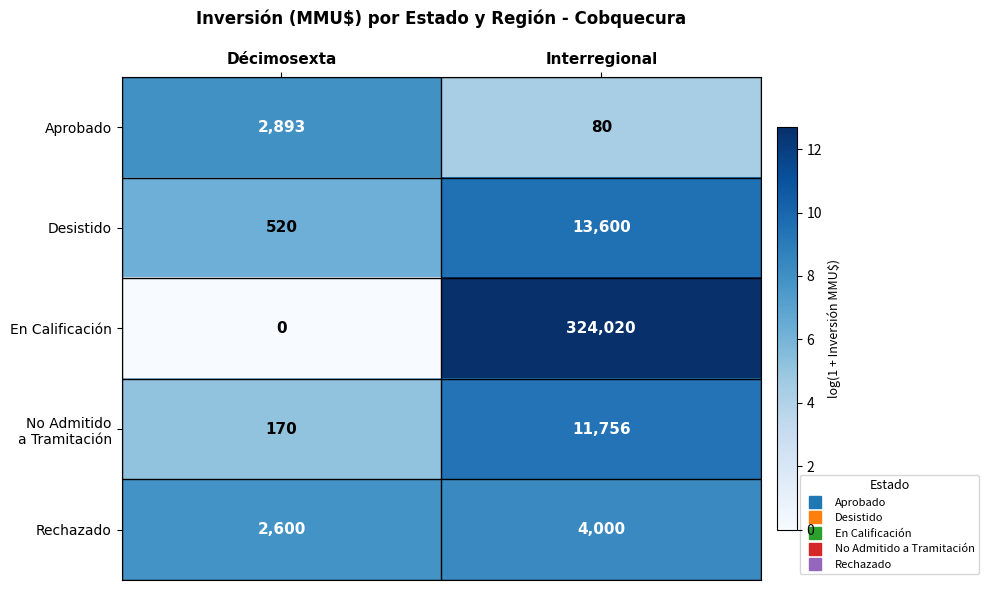

Read the Desistido value at Interregional.

13600